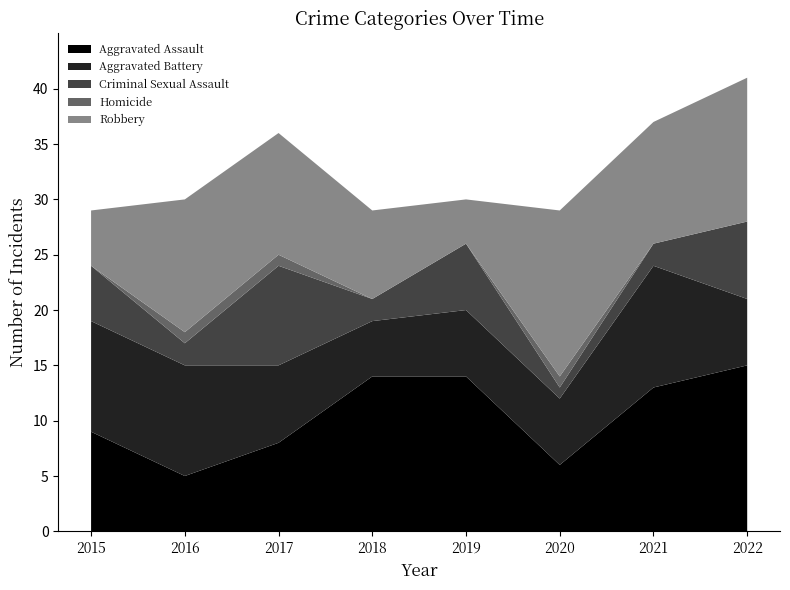

Reading left to right, list all the values displayed in this chart.

Aggravated Assault: 2015=9	2016=5	2017=8	2018=14	2019=14	2020=6	2021=13	2022=15
Aggravated Battery: 2015=10	2016=10	2017=7	2018=5	2019=6	2020=6	2021=11	2022=6
Criminal Sexual Assault: 2015=5	2016=2	2017=9	2018=2	2019=6	2020=1	2021=2	2022=7
Homicide: 2015=0	2016=1	2017=1	2018=0	2019=0	2020=1	2021=0	2022=0
Robbery: 2015=5	2016=12	2017=11	2018=8	2019=4	2020=15	2021=11	2022=13